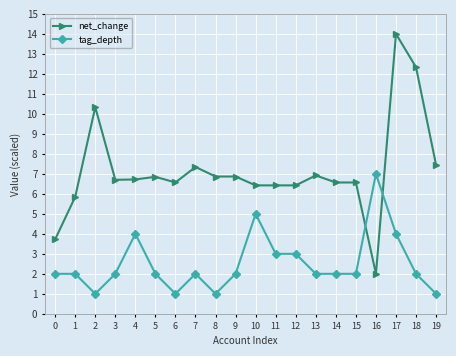

What is the total value across all series at 5?

8.9